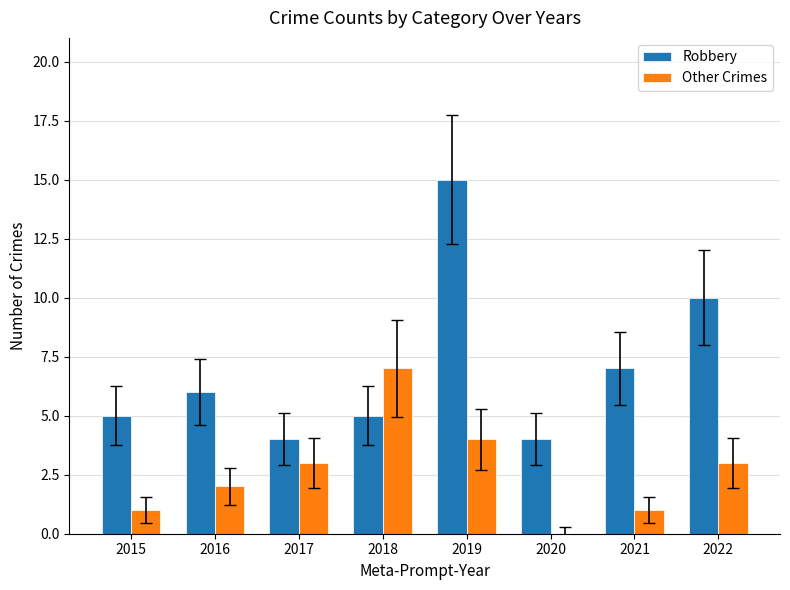

Which series has the largest total across all categories?

Robbery